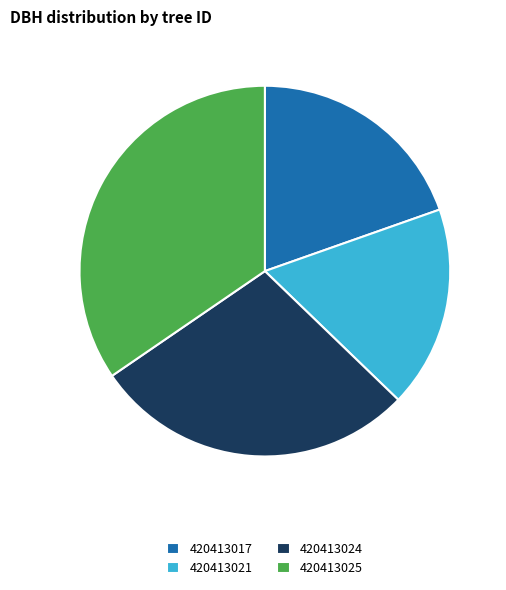

Count the number of slices in the pie.

4